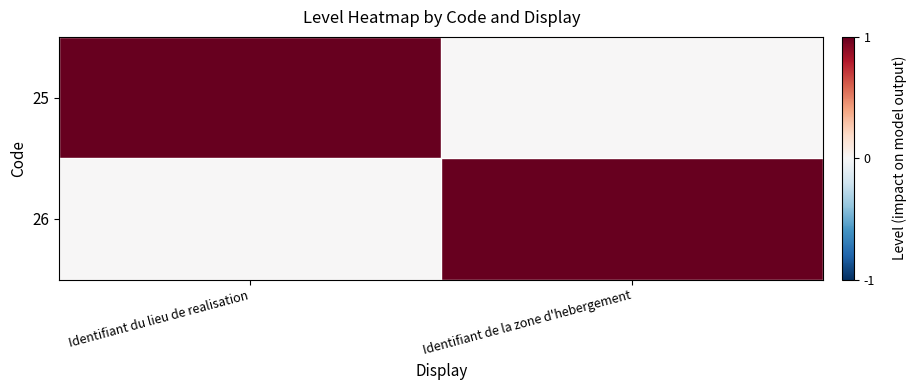

Reading left to right, list all the values displayed in this chart.

25: Identifiant du lieu de realisation=1	Identifiant de la zone d'hebergement=0
26: Identifiant du lieu de realisation=0	Identifiant de la zone d'hebergement=1